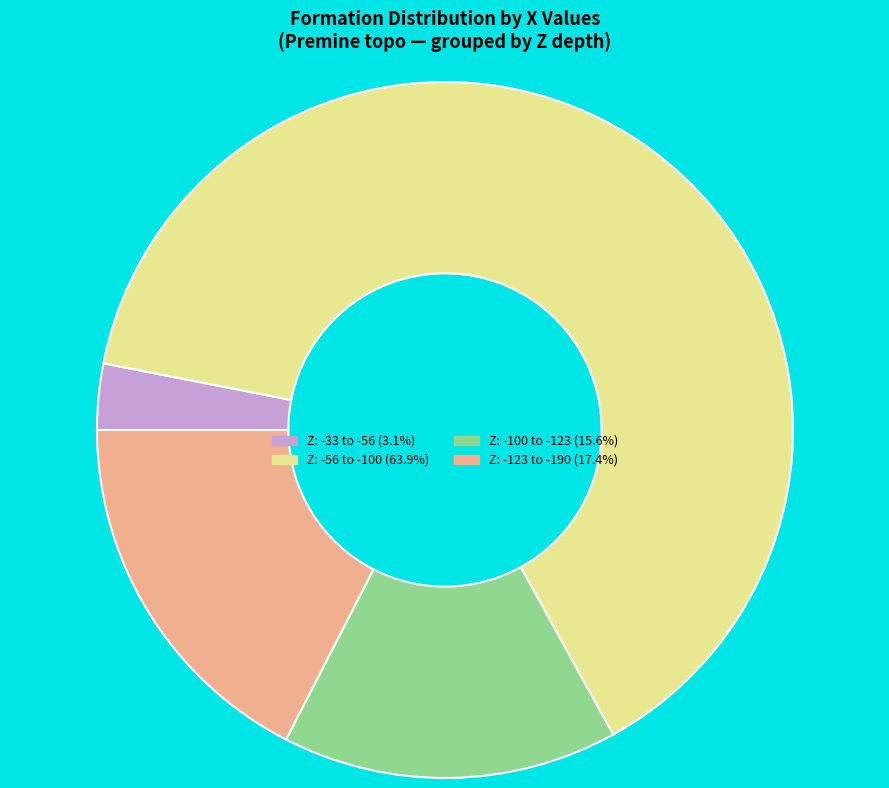

Is the sum of Z: -100 to -123 (15.6%) and Z: -33 to -56 (3.1%) greater than half?

No